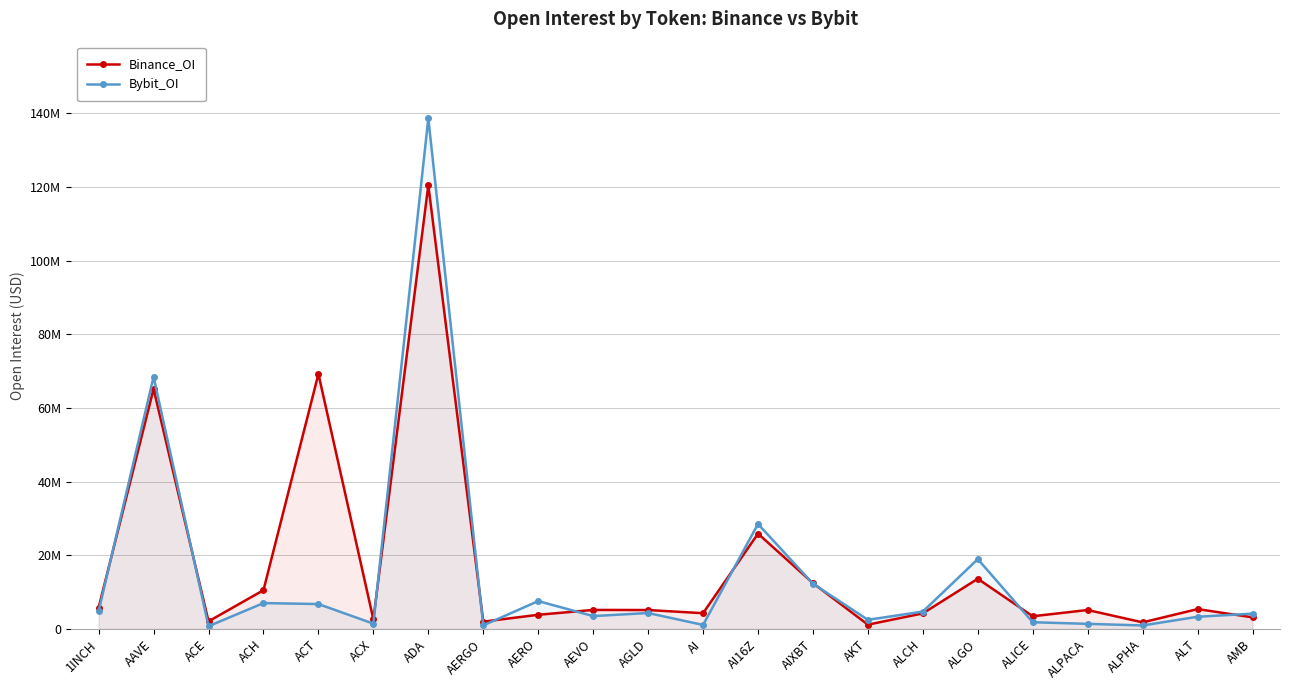

What is the maximum value for Binance_OI?

120515417